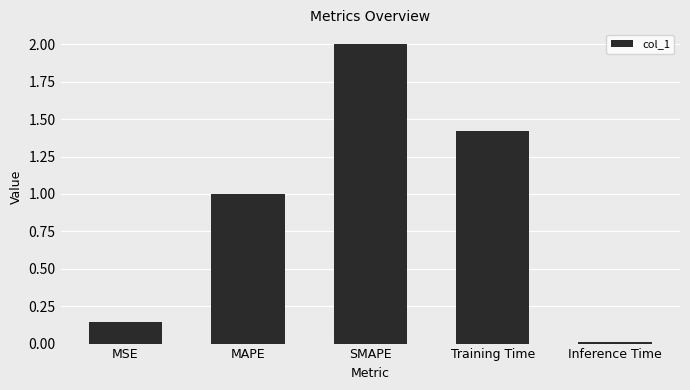

How many data points does each series have?

5